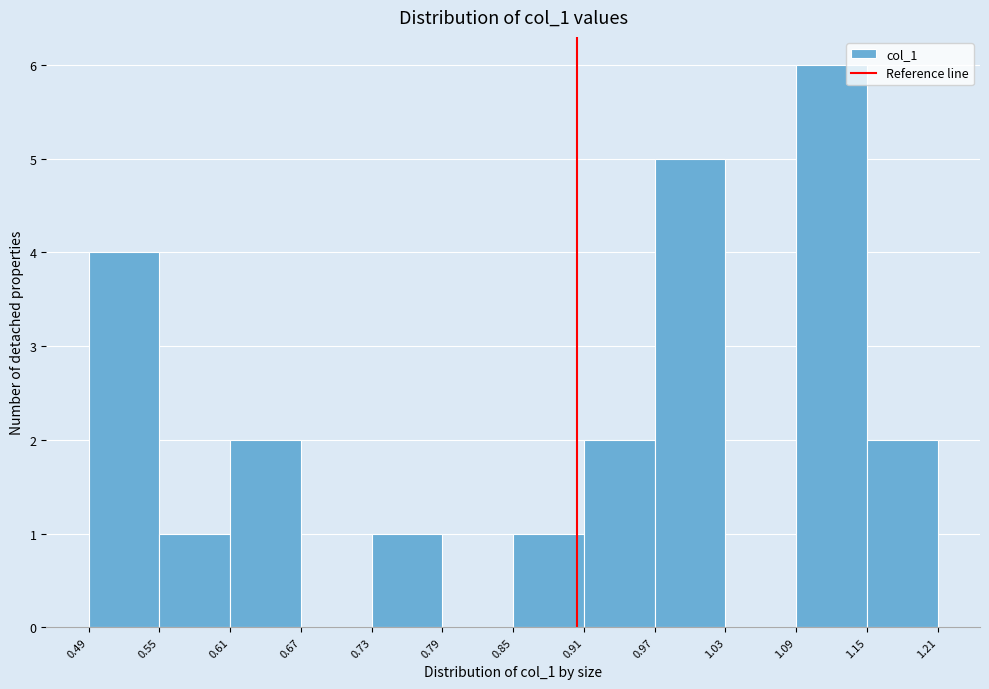

Reading left to right, transcribe this chart: for each bar, give the range it covers on the x-axis and its height. The values are not printed on the chart, so give them approximately, as read against the axis.

0.49 to 0.55: 4
0.55 to 0.61: 1
0.61 to 0.67: 2
0.67 to 0.73: 0
0.73 to 0.79: 1
0.79 to 0.85: 0
0.85 to 0.91: 1
0.91 to 0.97: 2
0.97 to 1.03: 5
1.03 to 1.09: 0
1.09 to 1.15: 6
1.15 to 1.21: 2